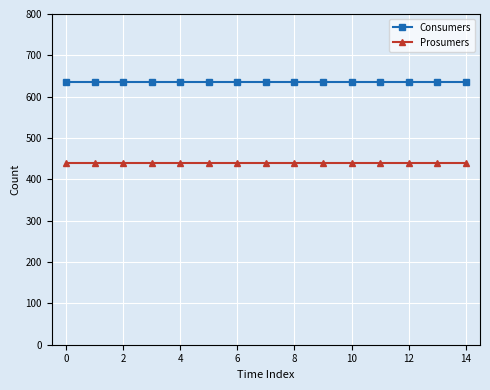

How many lines are shown in the chart?

2